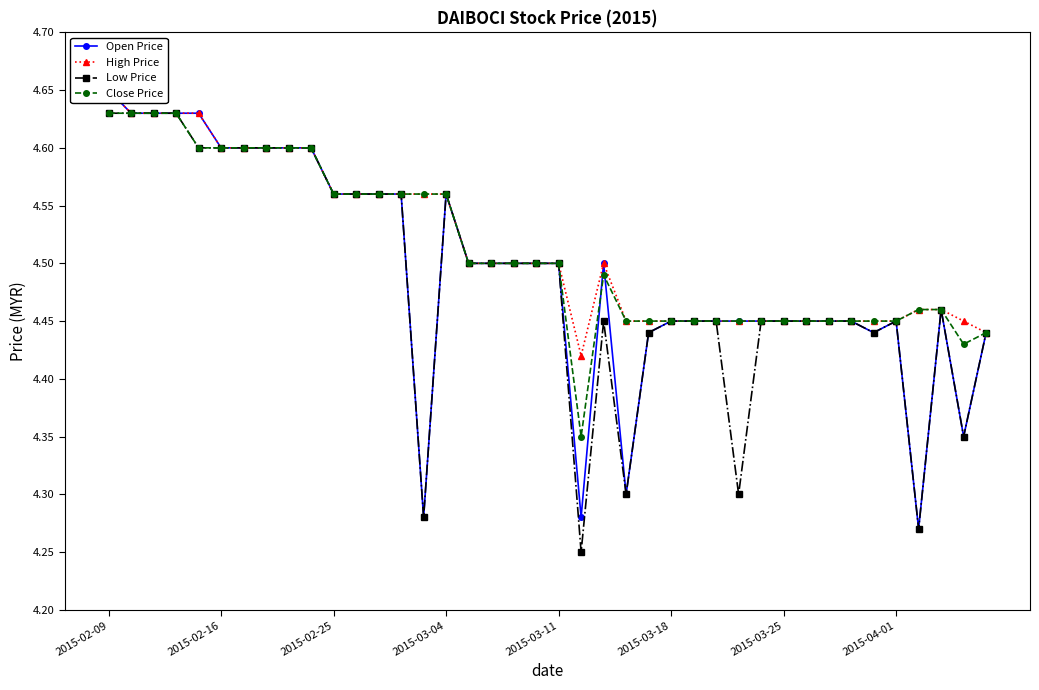

Reading left to right, transcribe all the data shown in this chart.

Open Price: 4.7	4.6	4.6	4.6	4.6	4.6	4.6	4.6	4.6	4.6	4.6	4.6	4.6	4.6	4.3	4.6	4.5	4.5	4.5	4.5	4.5	4.3	4.5	4.3	4.4	4.5	4.5	4.5	4.5	4.5	4.5	4.5	4.5	4.5	4.4	4.5	4.3	4.5	4.3	4.4
High Price: 4.7	4.6	4.6	4.6	4.6	4.6	4.6	4.6	4.6	4.6	4.6	4.6	4.6	4.6	4.6	4.6	4.5	4.5	4.5	4.5	4.5	4.4	4.5	4.5	4.5	4.5	4.5	4.5	4.5	4.5	4.5	4.5	4.5	4.5	4.5	4.5	4.5	4.5	4.5	4.4
Low Price: 4.6	4.6	4.6	4.6	4.6	4.6	4.6	4.6	4.6	4.6	4.6	4.6	4.6	4.6	4.3	4.6	4.5	4.5	4.5	4.5	4.5	4.2	4.5	4.3	4.4	4.5	4.5	4.5	4.3	4.5	4.5	4.5	4.5	4.5	4.4	4.5	4.3	4.5	4.3	4.4
Close Price: 4.6	4.6	4.6	4.6	4.6	4.6	4.6	4.6	4.6	4.6	4.6	4.6	4.6	4.6	4.6	4.6	4.5	4.5	4.5	4.5	4.5	4.3	4.5	4.5	4.5	4.5	4.5	4.5	4.5	4.5	4.5	4.5	4.5	4.5	4.5	4.5	4.5	4.5	4.4	4.4